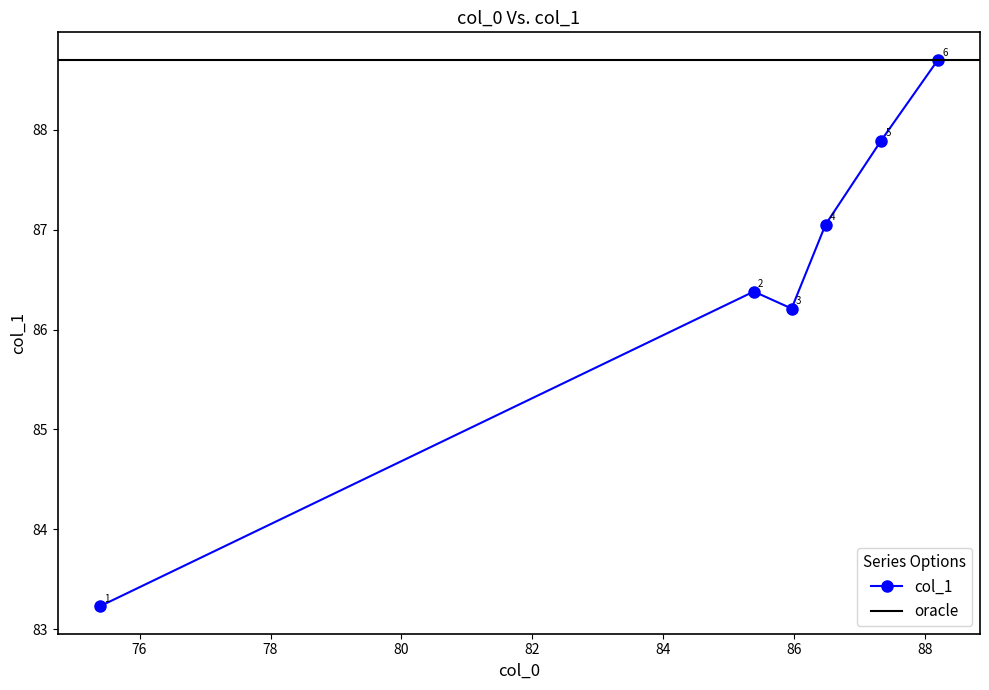

How many points are lower than both their immediate neighbors (excluding endpoints)?

1